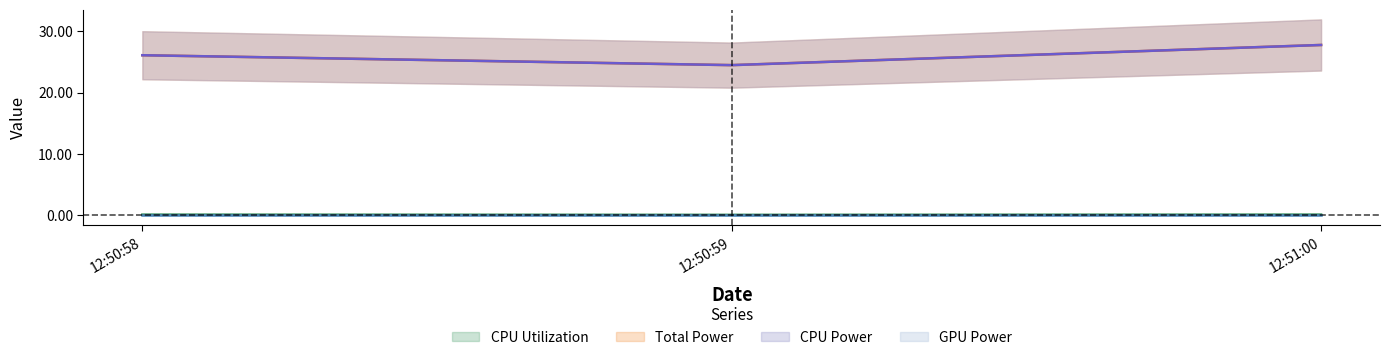

Which has a higher value, 12:50:58 or 12:51:00?

12:51:00